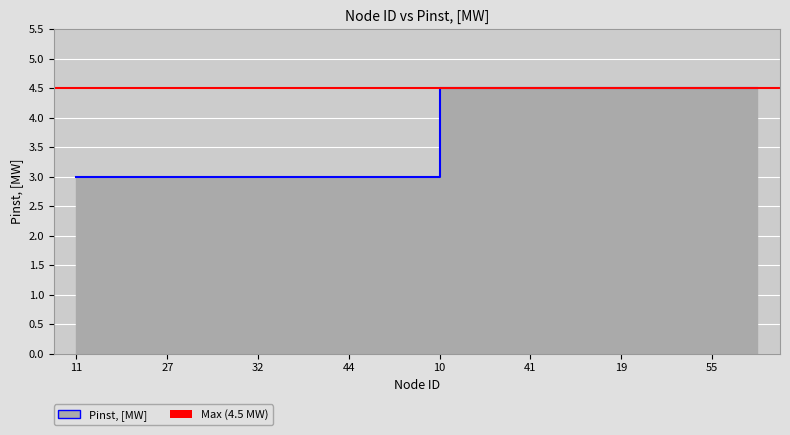

What value does the data have at 13?

4.5